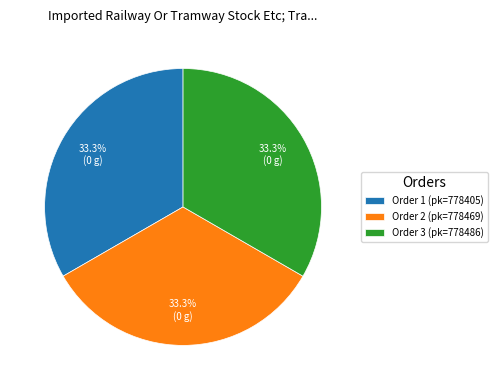

Approximately how many times larger is the value at Order 2 (pk=778469) compared to Order 1 (pk=778405)?

1.0